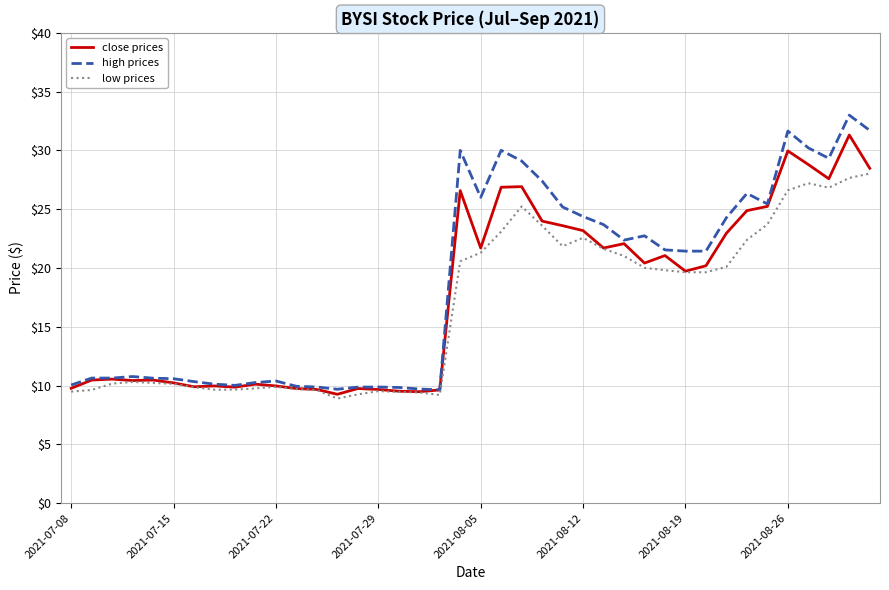

What are all the series names shown in the legend?

close prices, high prices, low prices